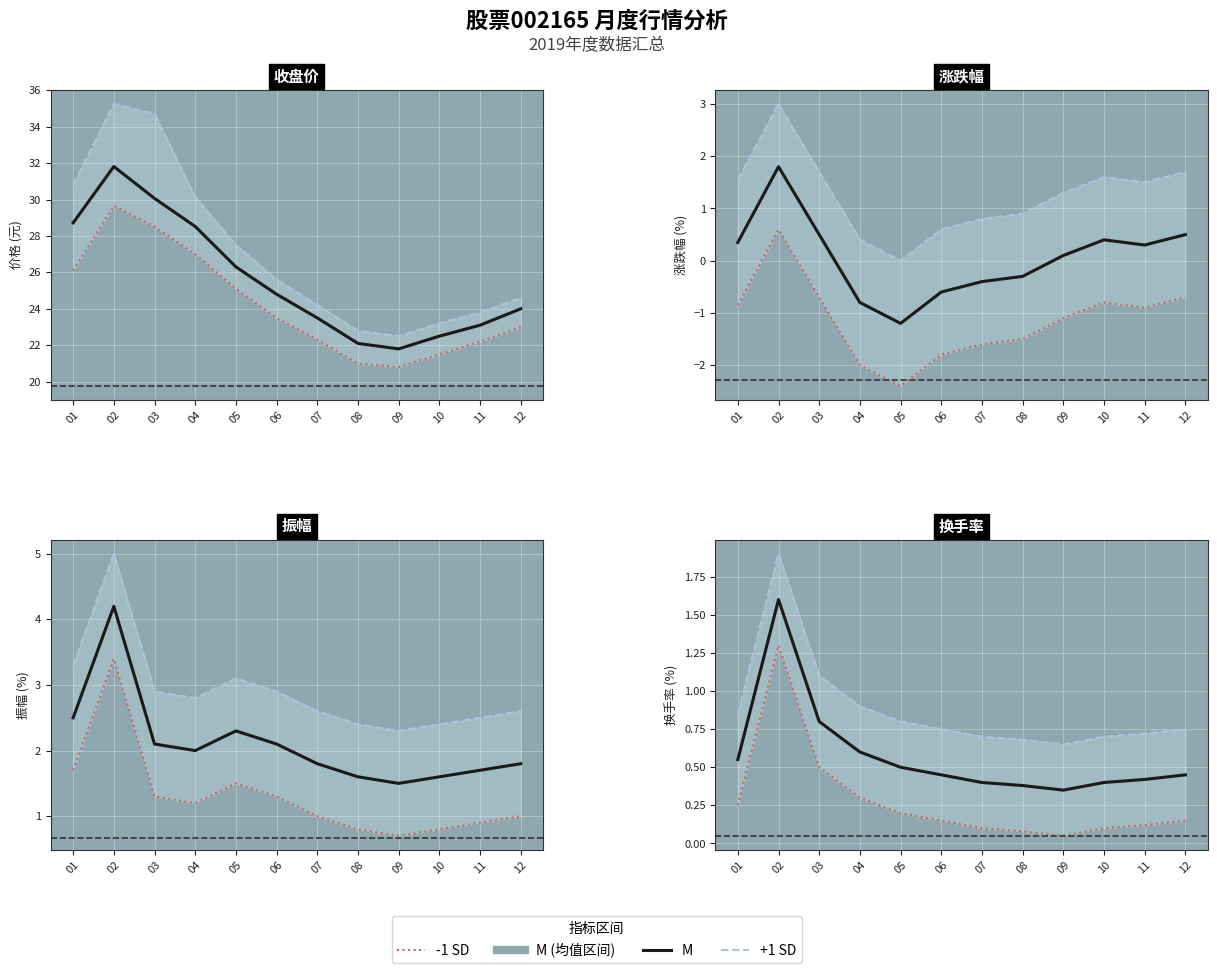

Is this an area chart (filled region under the line)?

No